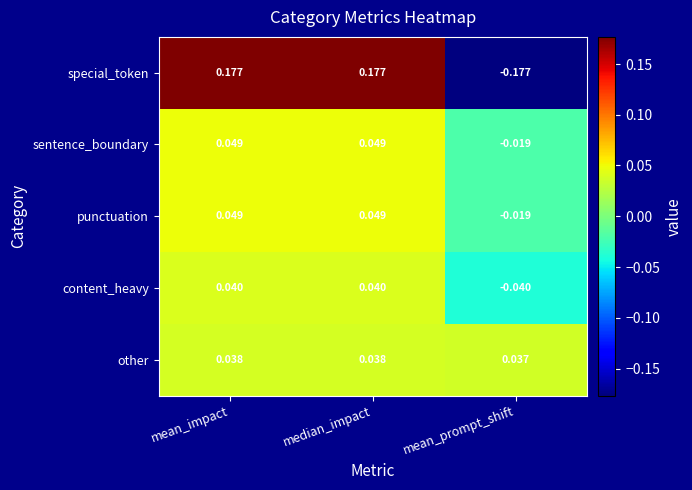

Where does the sentence_boundary series first go above 0?

mean_impact